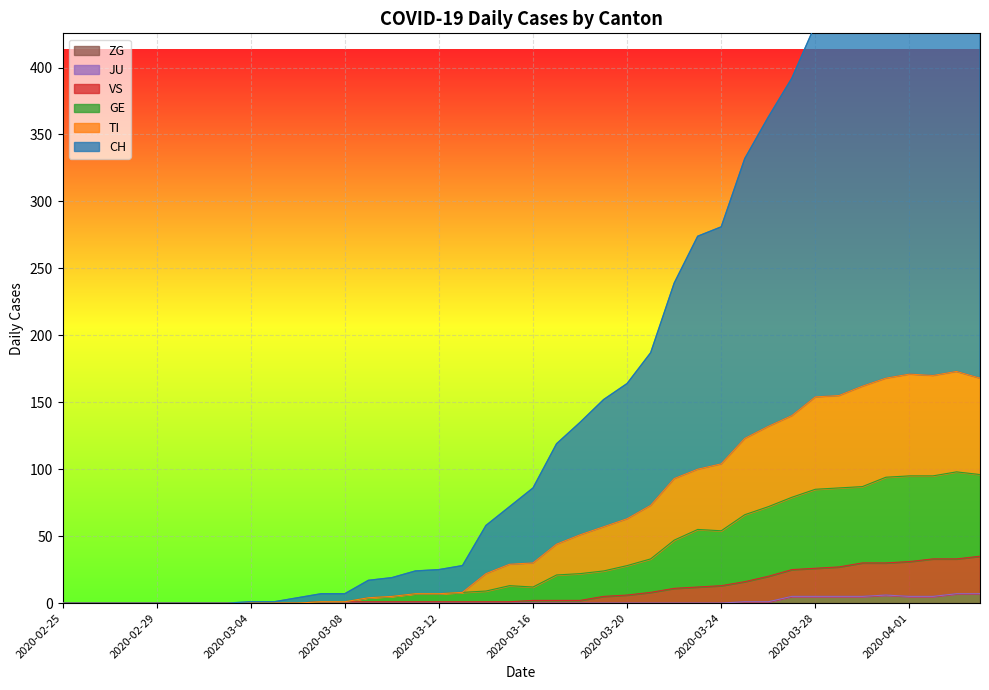

What is the difference between the maximum and minimum values in the VS series?

35